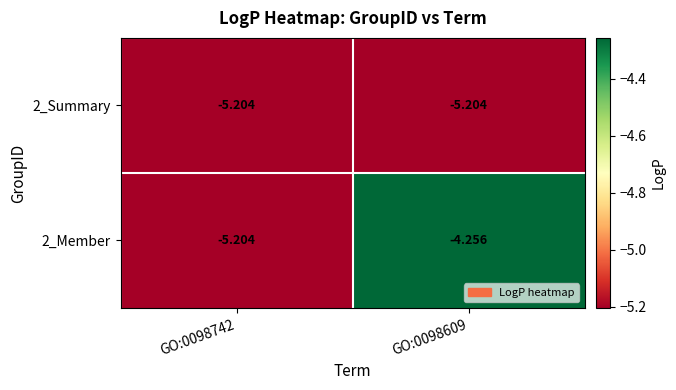

Is the value of 2_Member at GO:0098609 greater than the value of 2_Summary at GO:0098742?

Yes